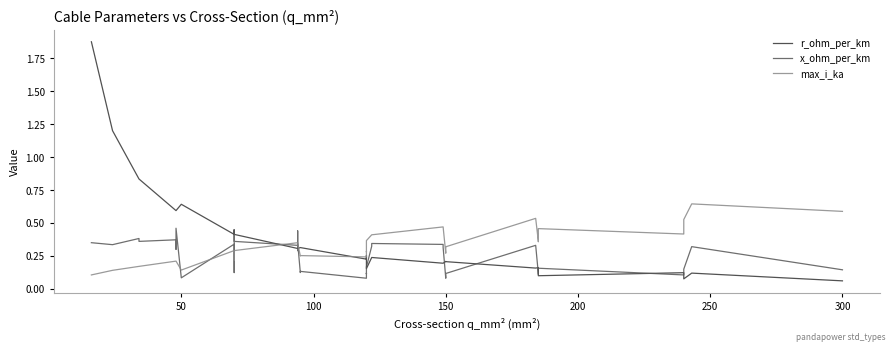

At which category does r_ohm_per_km reach its first local peak?

50